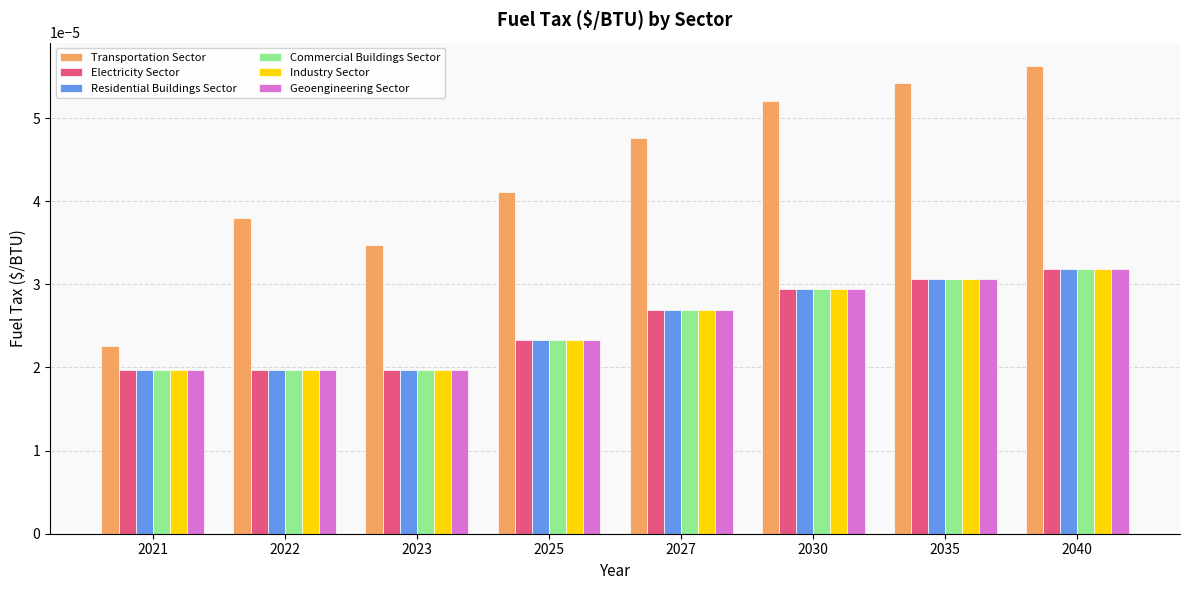

How many bars are there in total?

48